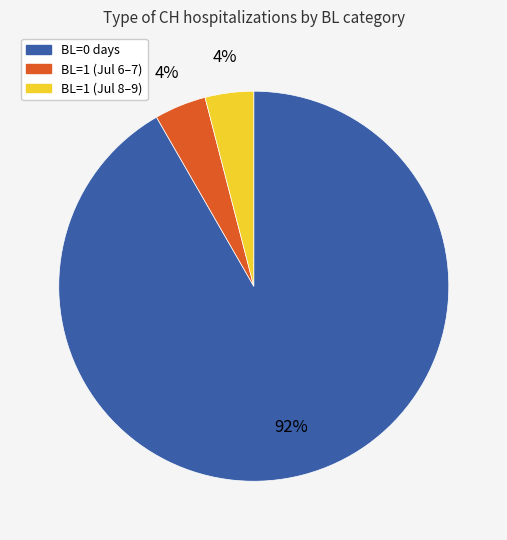

To the nearest percent, what is the average slice percentage?

33%